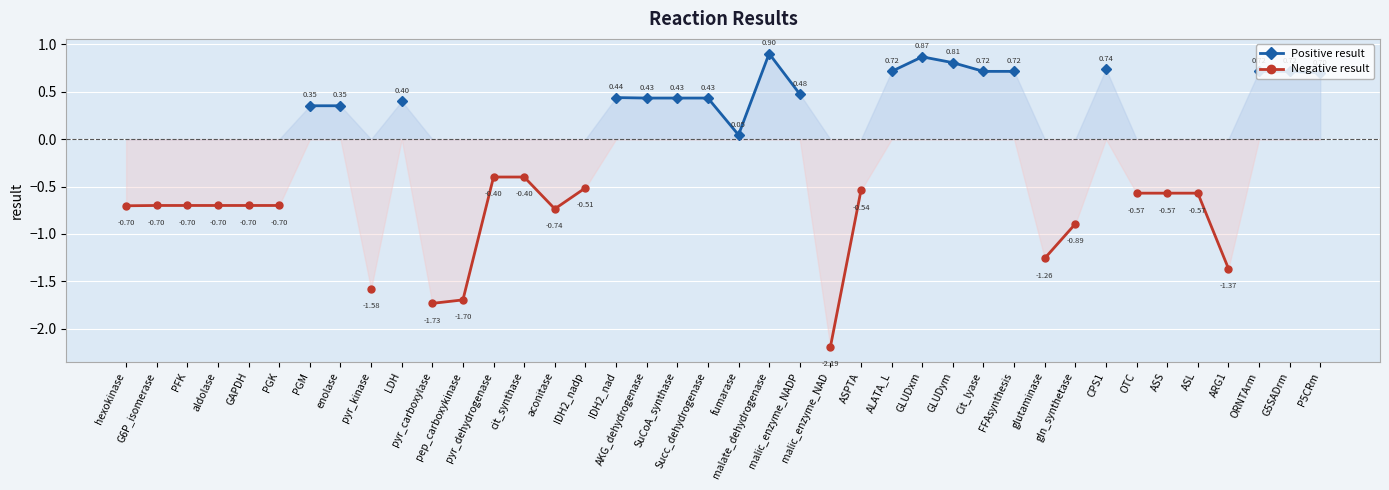

What are all the series names shown in the legend?

Positive result, Negative result